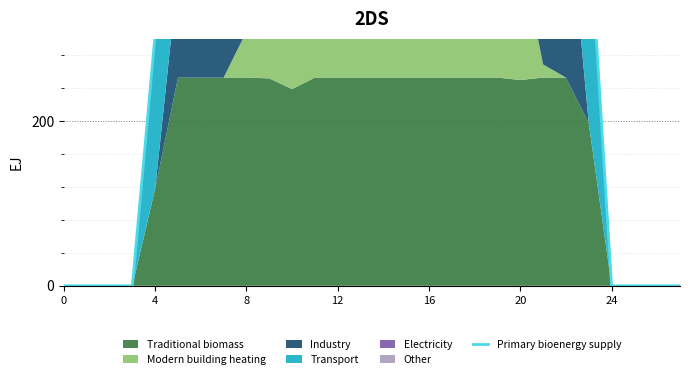

How many interior local valleys (lower than both neighbors) does the data have?

2